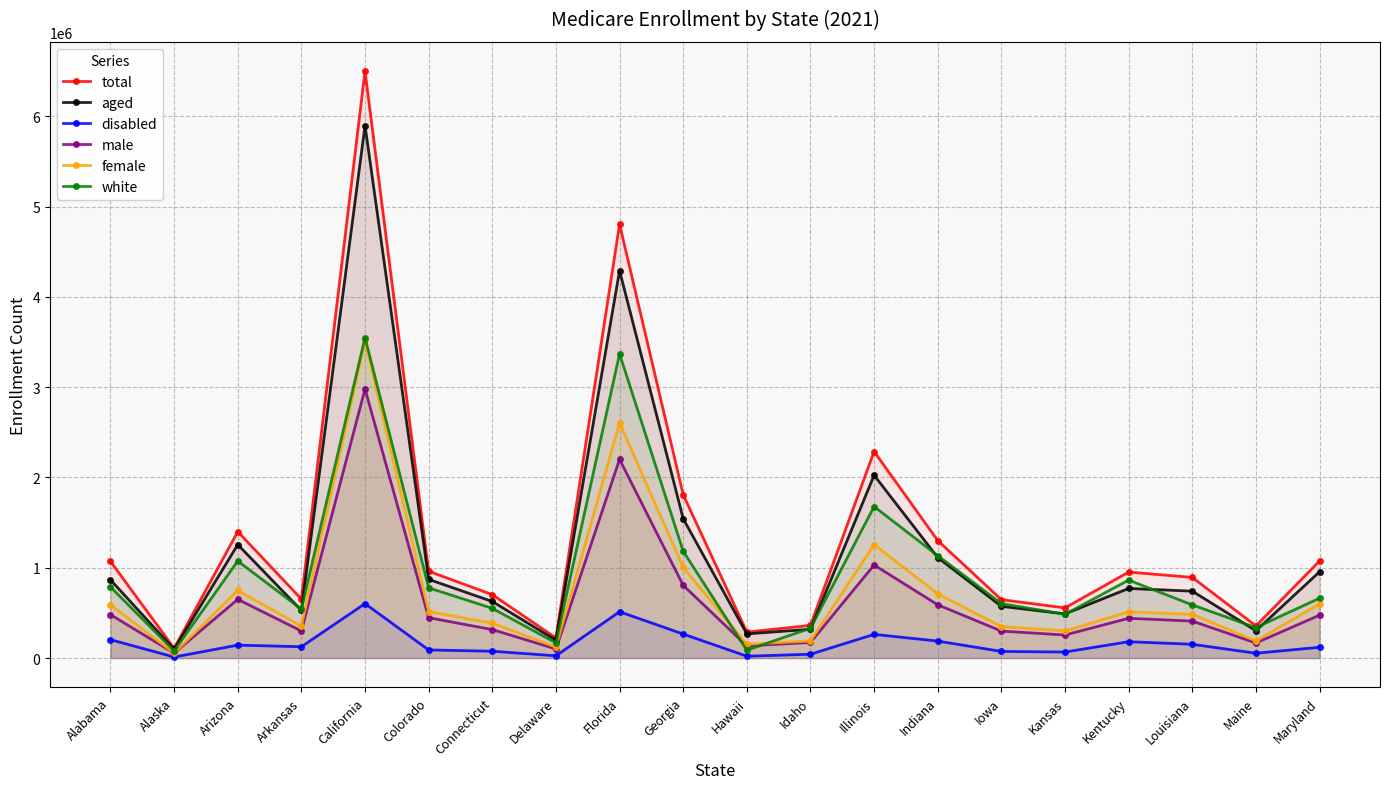

How many interior local valleys does the aged series have?

6